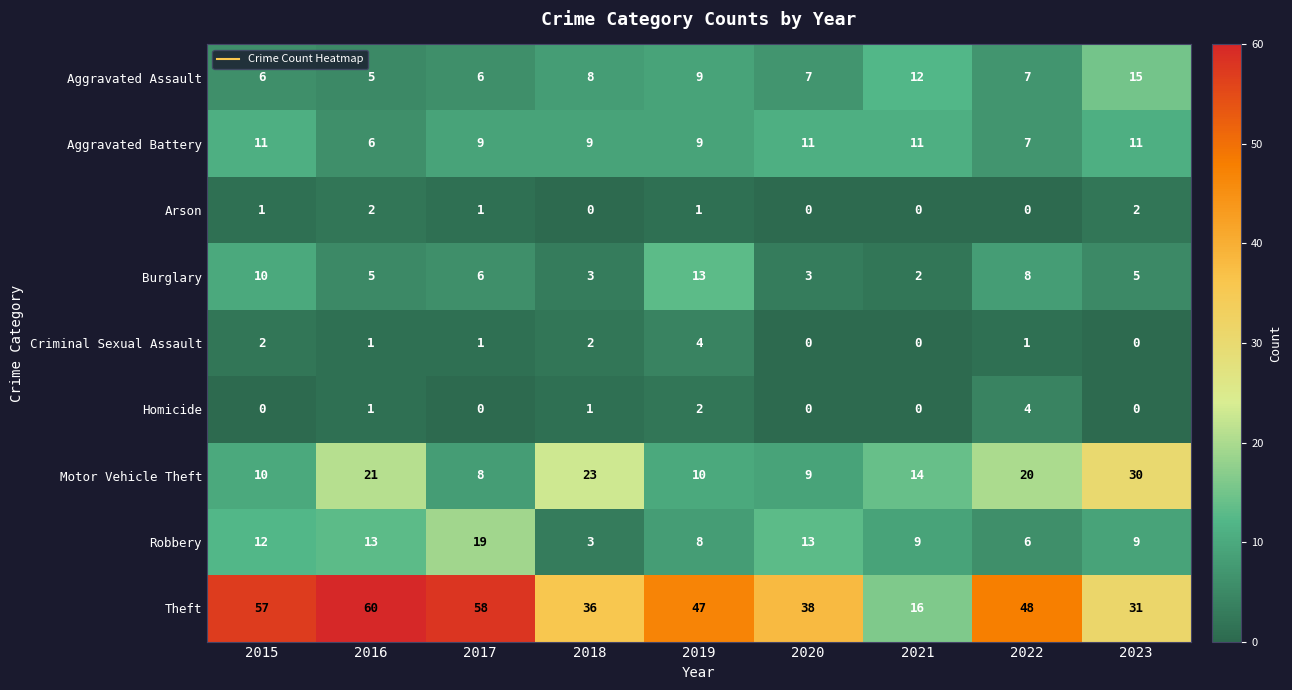

At which category is the sum across all series the highest?

2016